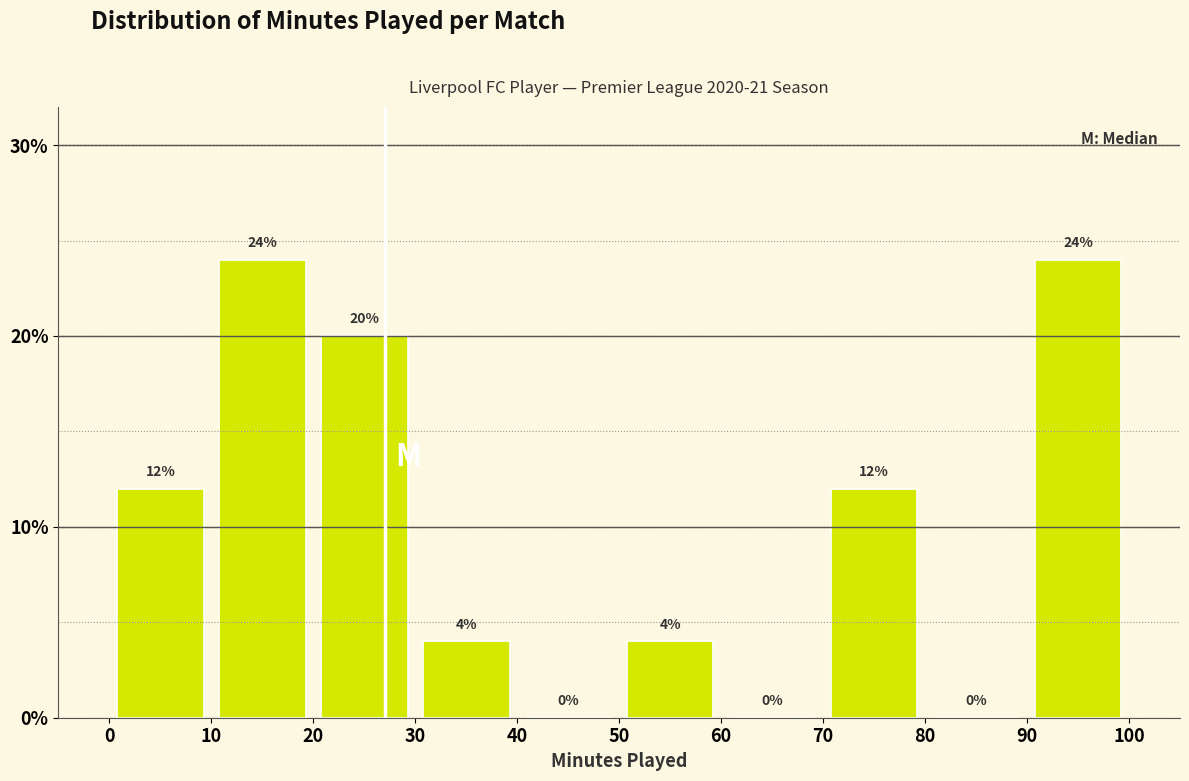

How tall is the bar that spans 70 to 80 on the x-axis?

12